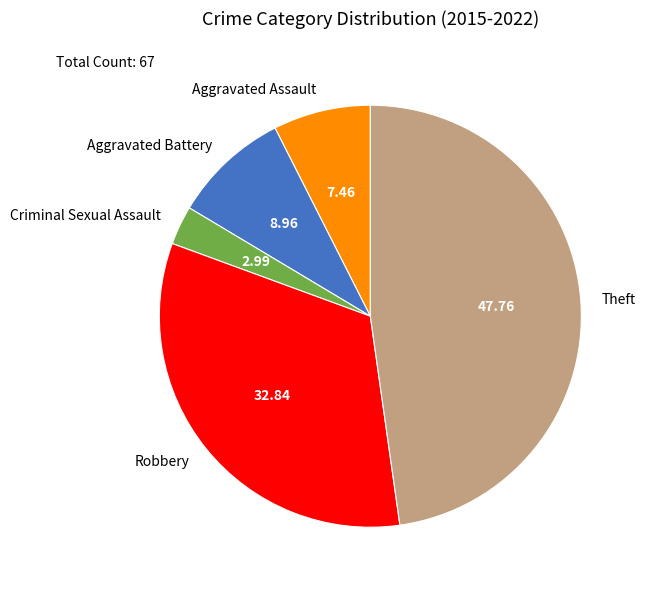

Which has a higher value, Aggravated Assault or Robbery?

Robbery